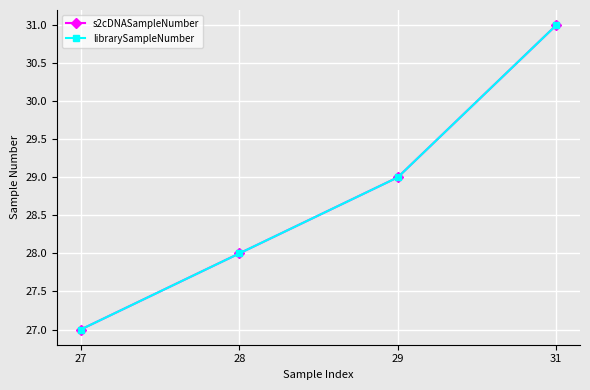

True or false: s2cDNASampleNumber has more than 1 points higher than both neighbors.

False